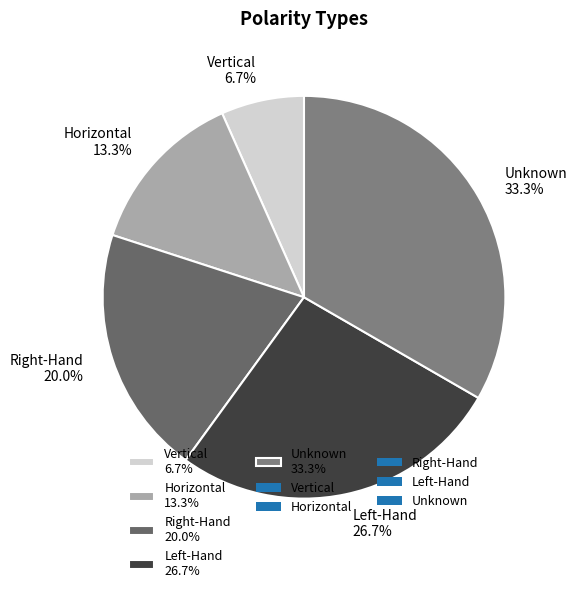

Which slice is the largest?

Unknown